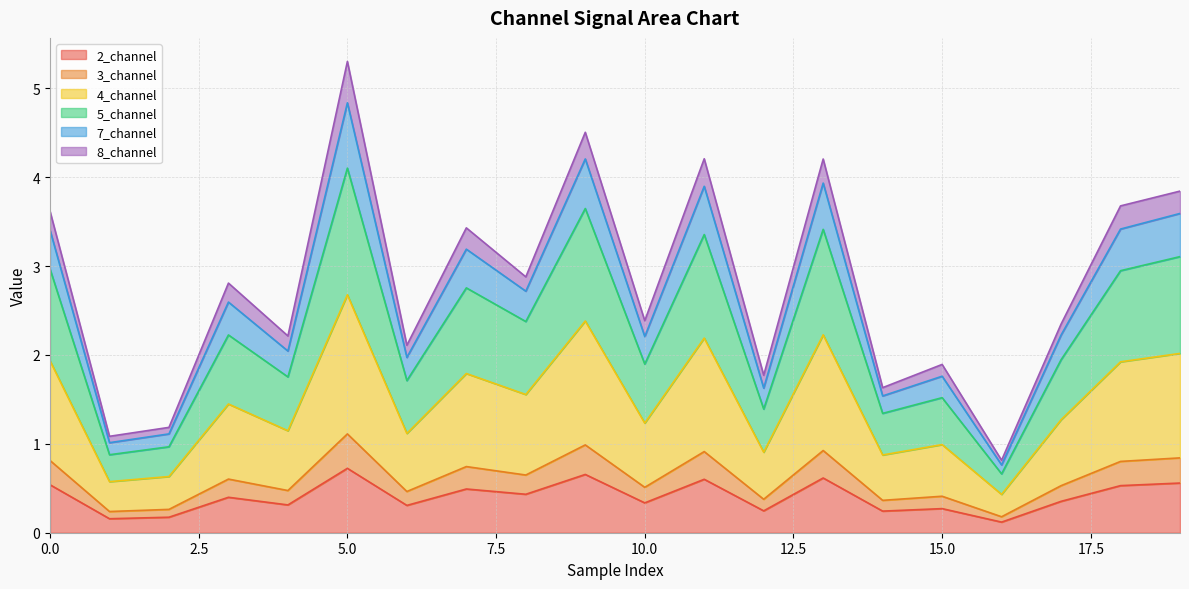

At which category is the sum across all series the highest?

5.0